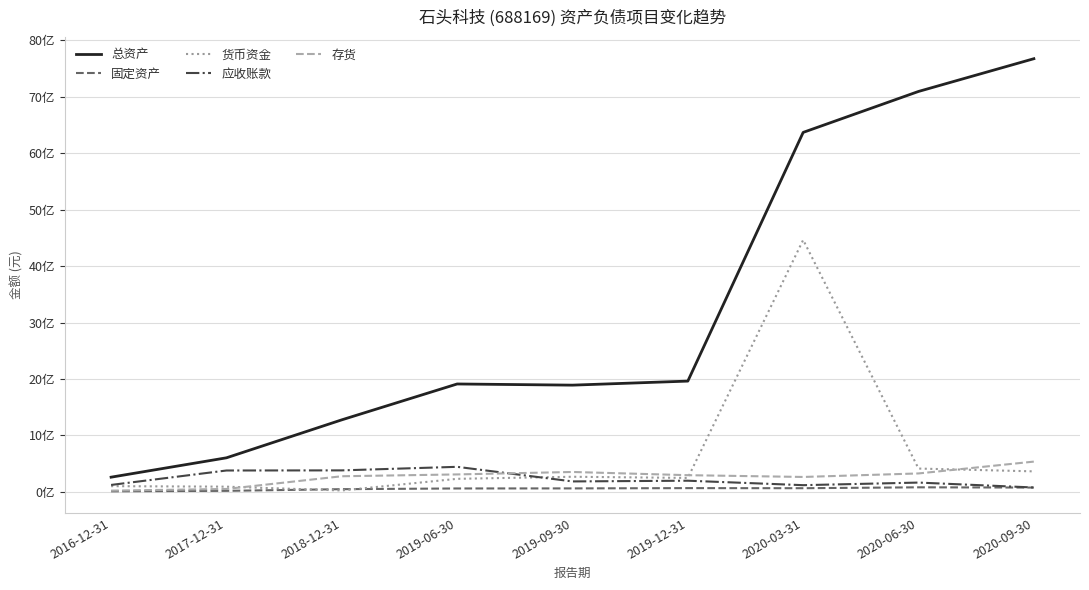

What are all the series names shown in the legend?

总资产, 固定资产, 货币资金, 应收账款, 存货